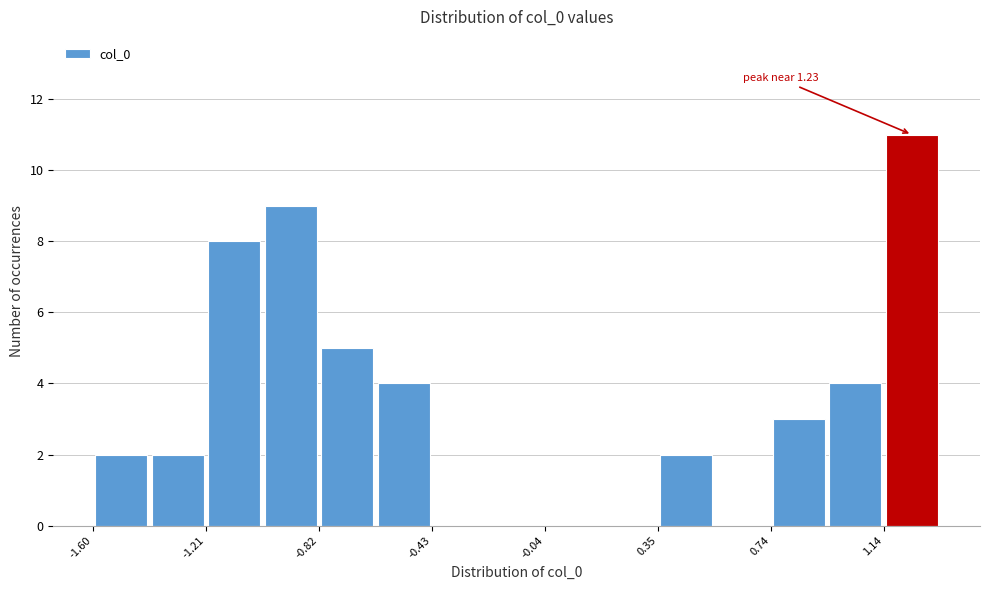

Read against the x-axis, roughly where is the centre of the tallest bar?

1.25